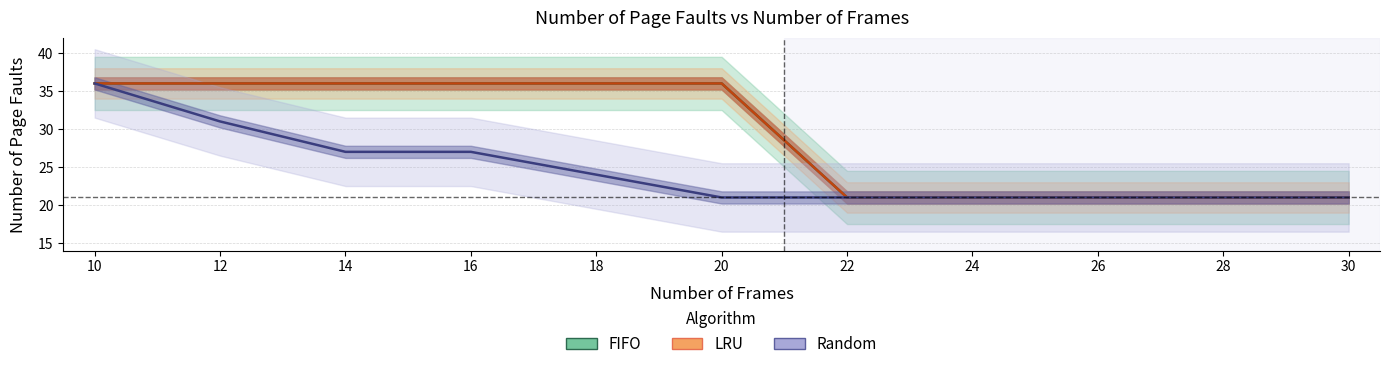

Which series has the largest total across all categories?

FIFO